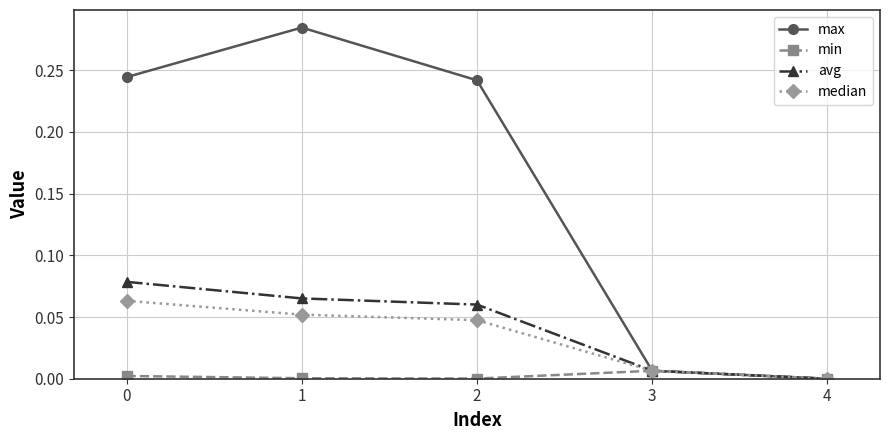

Which series has the largest range (max minus min)?

max